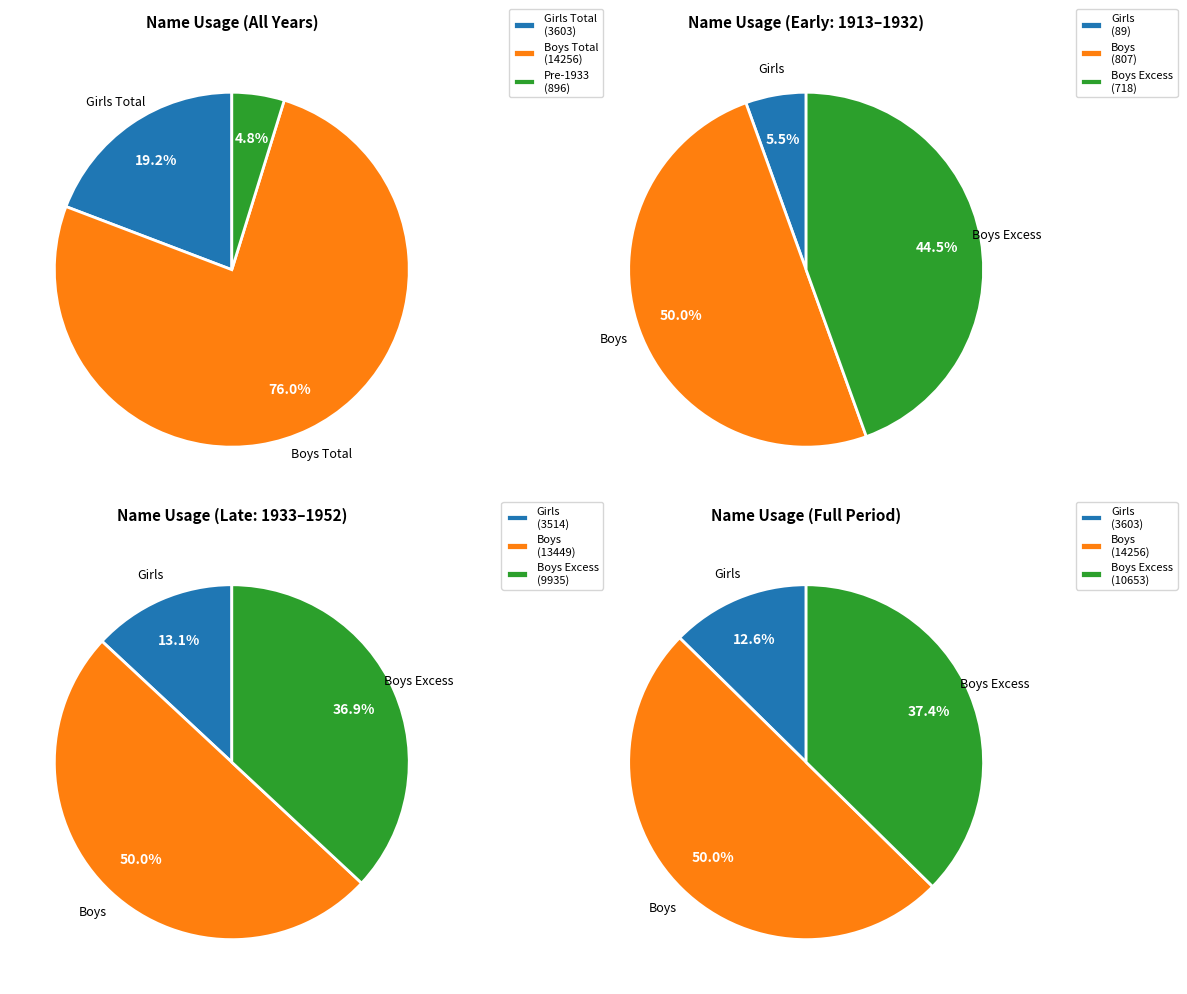

Which series has the widest spread of values?

Boys